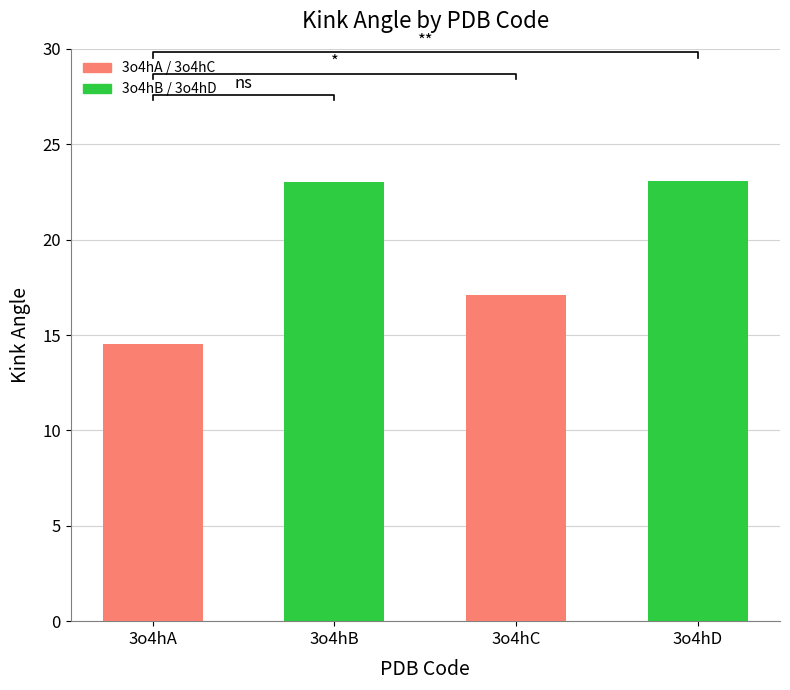

Does the chart contain stacked bars?

No